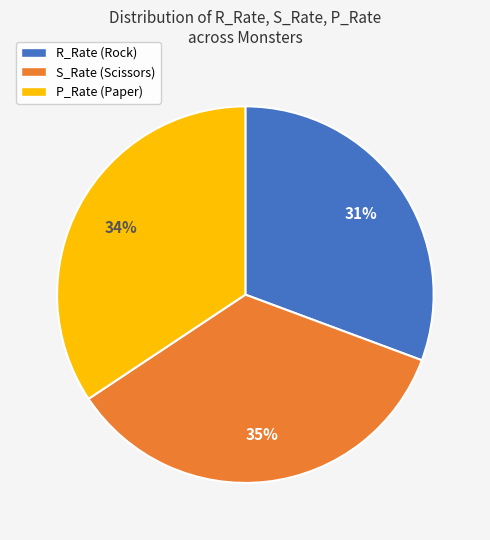

Is it true that P_Rate (Paper) is 26% of the pie?

False